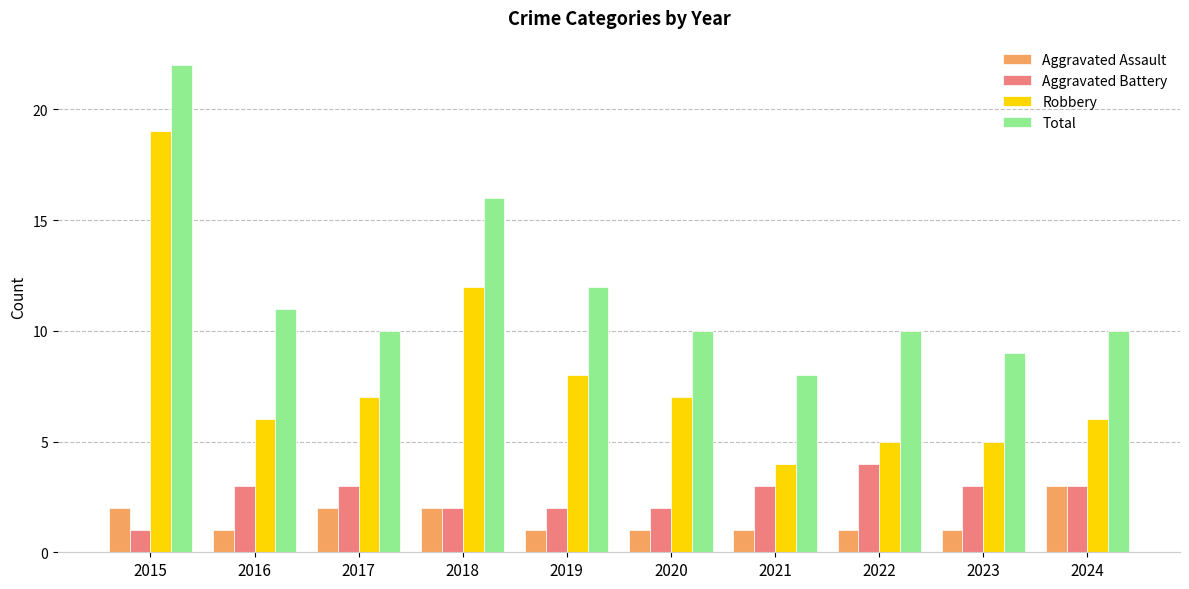

At which category is the sum across all series the highest?

2015